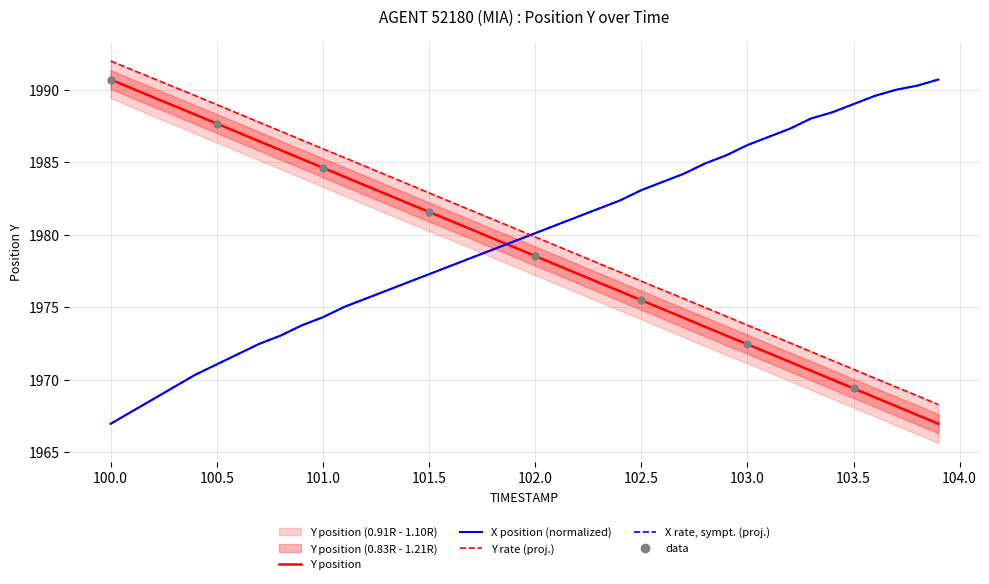

Which series reaches the minimum Y coordinate?

X